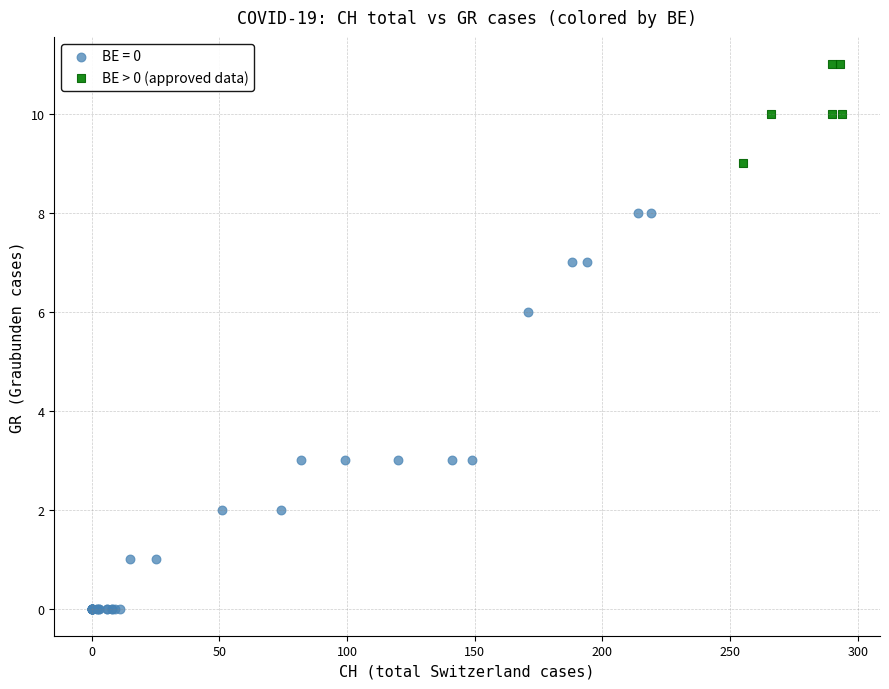

Which series reaches the maximum Y coordinate?

BE > 0 (approved data)